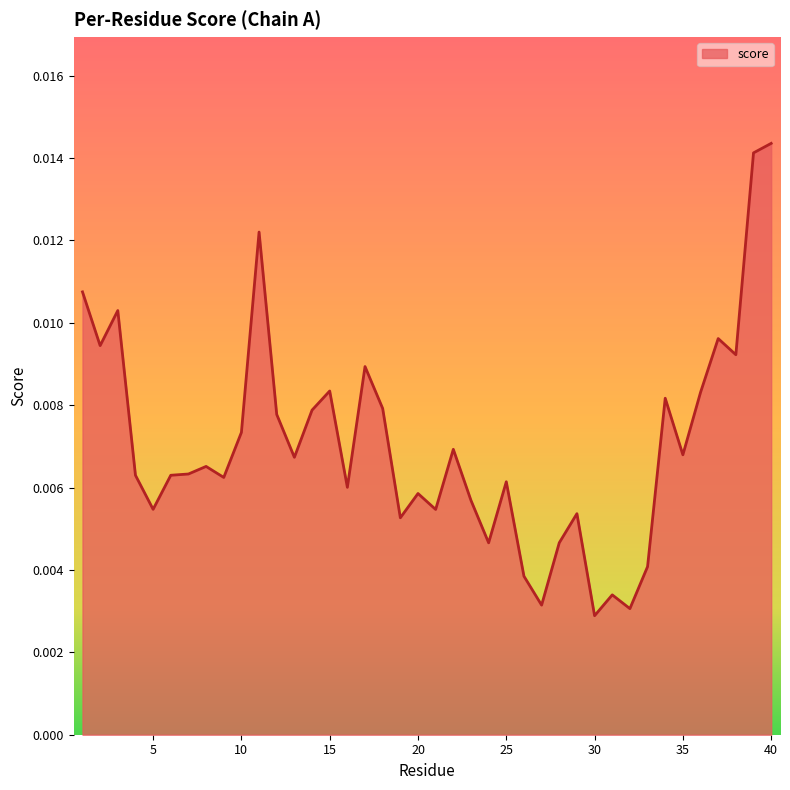

How many lines are shown in the chart?

1